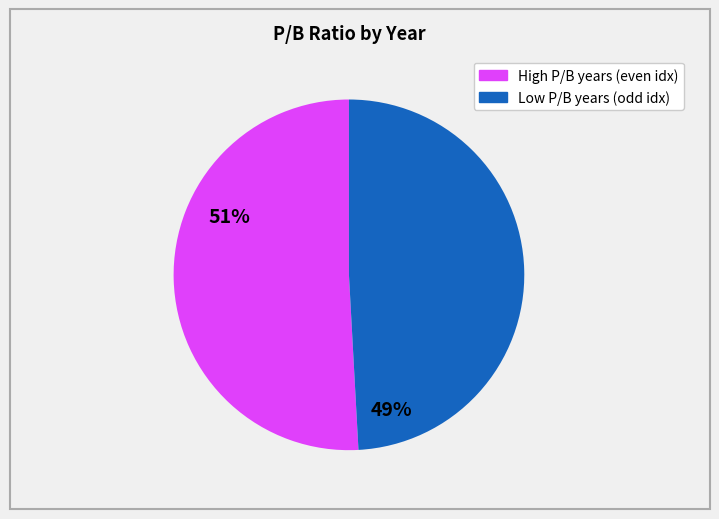

Is there any slice that represents more than half of the pie?

Yes